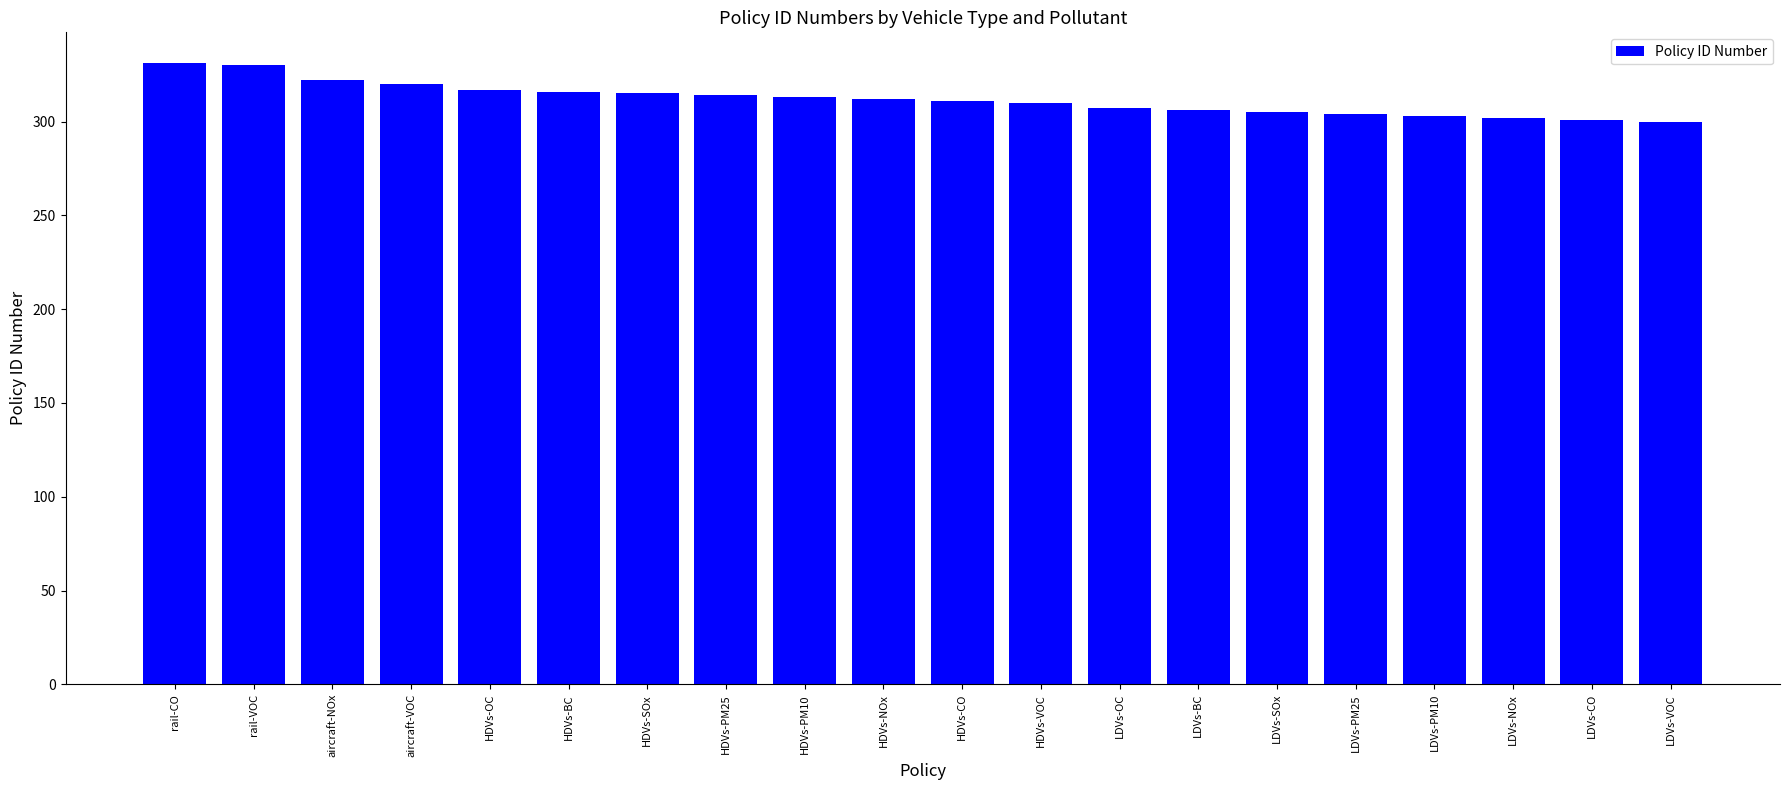

What is the difference between the maximum and minimum values?

31